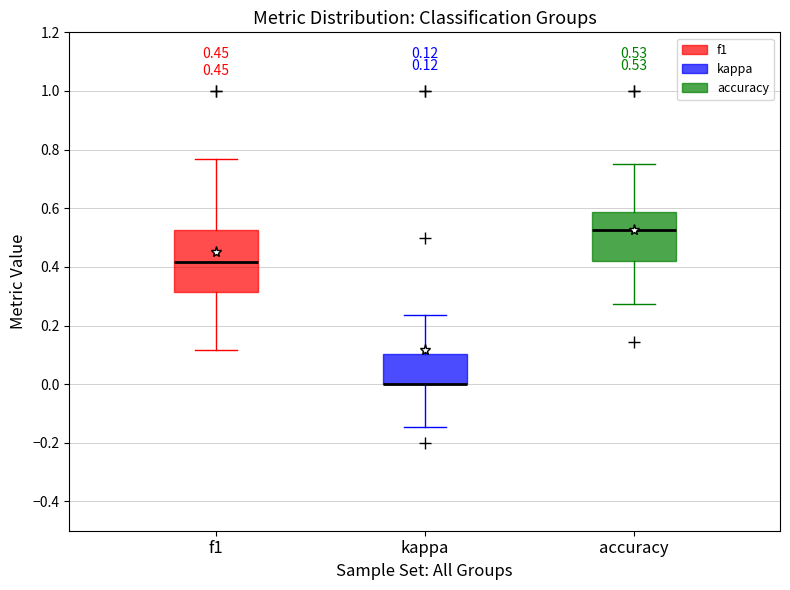

Which box is the tallest, from its lower edge to its upper edge?

f1